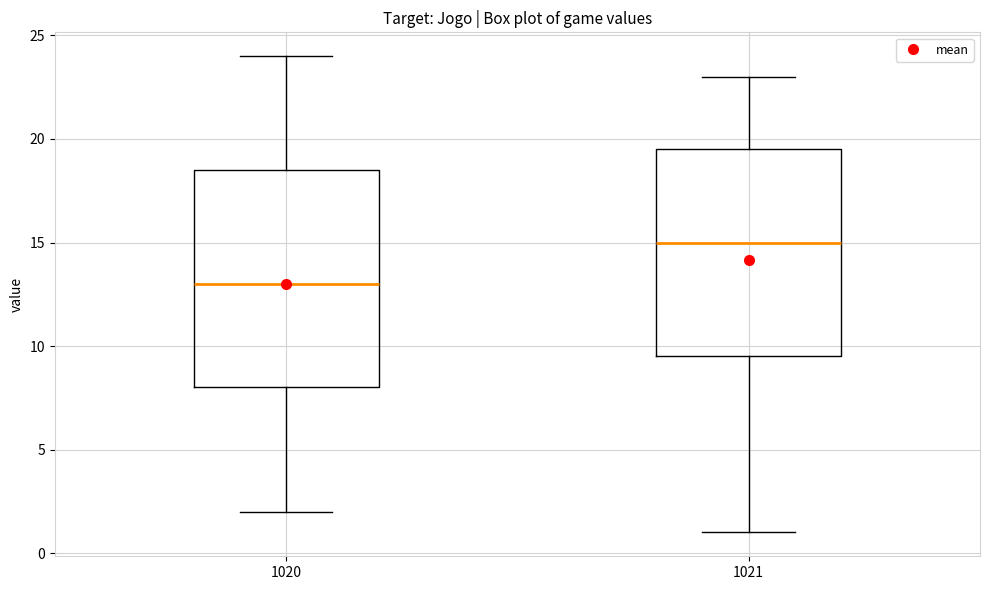

Reading left to right, read every box against the y-axis: the position of its median line, the range the box covers, and the ends of its whiskers. The values are not printed on the chart, so give them approximately, as read against the axis.

1020: median 13.0, box 8.0 to 18.5, whiskers 2.0 to 24.0
1021: median 15.0, box 9.5 to 19.5, whiskers 1.0 to 23.0